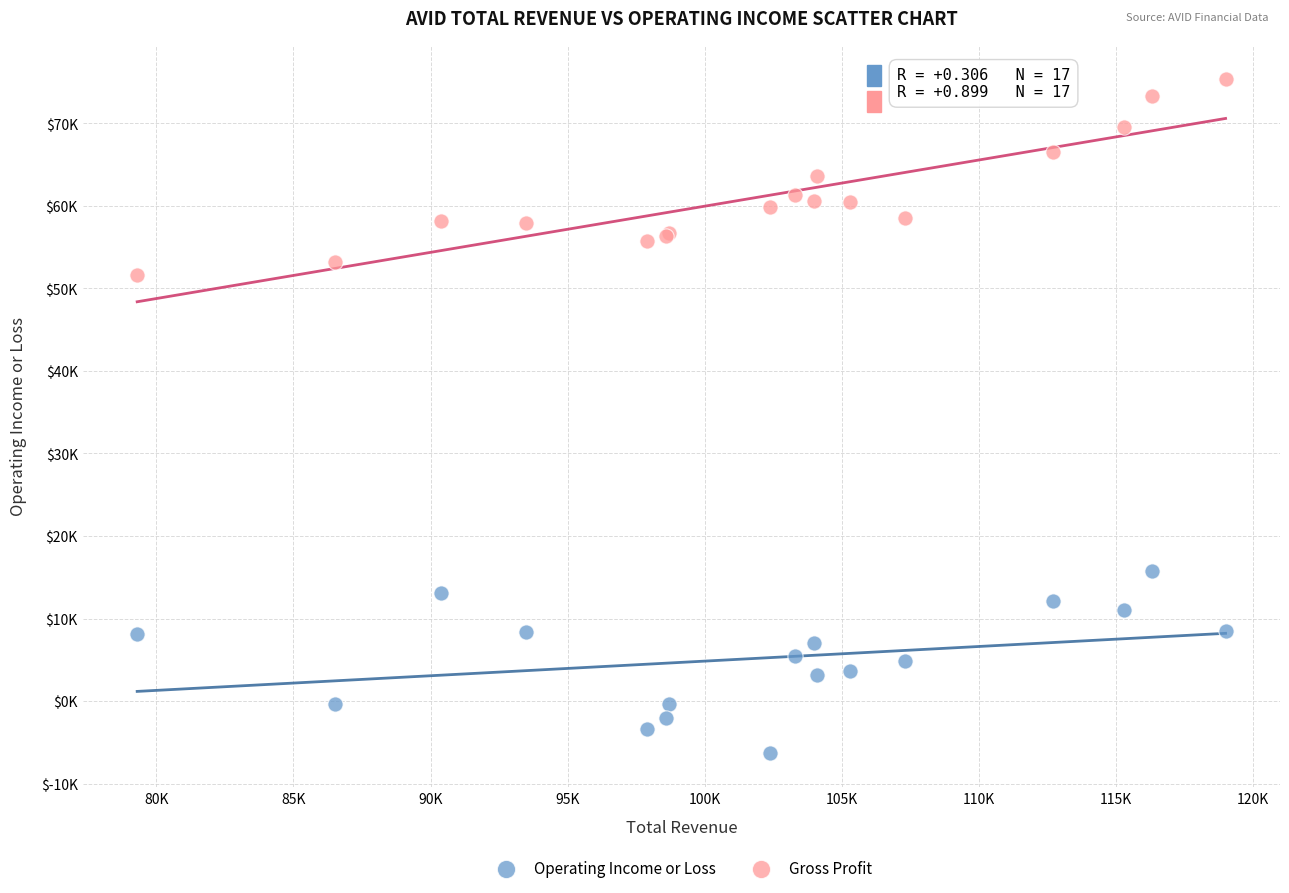

Which series reaches the minimum Y coordinate?

Operating Income or Loss